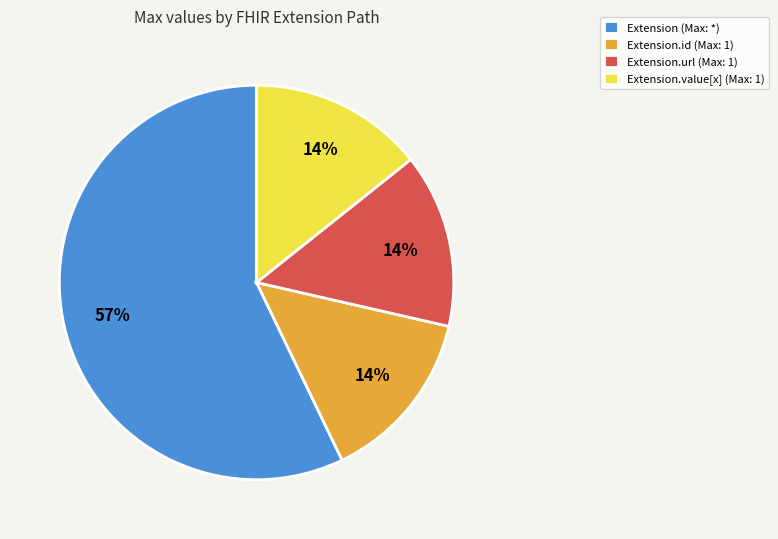

To the nearest percent, what is the difference between the largest and smallest slice percentages?

43%